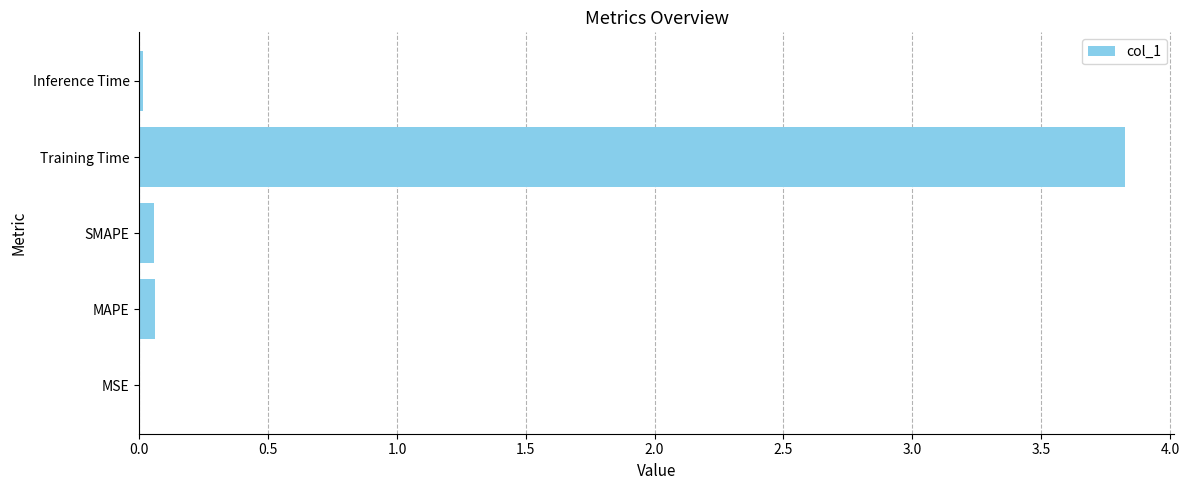

What is the sum of all values?

4.0